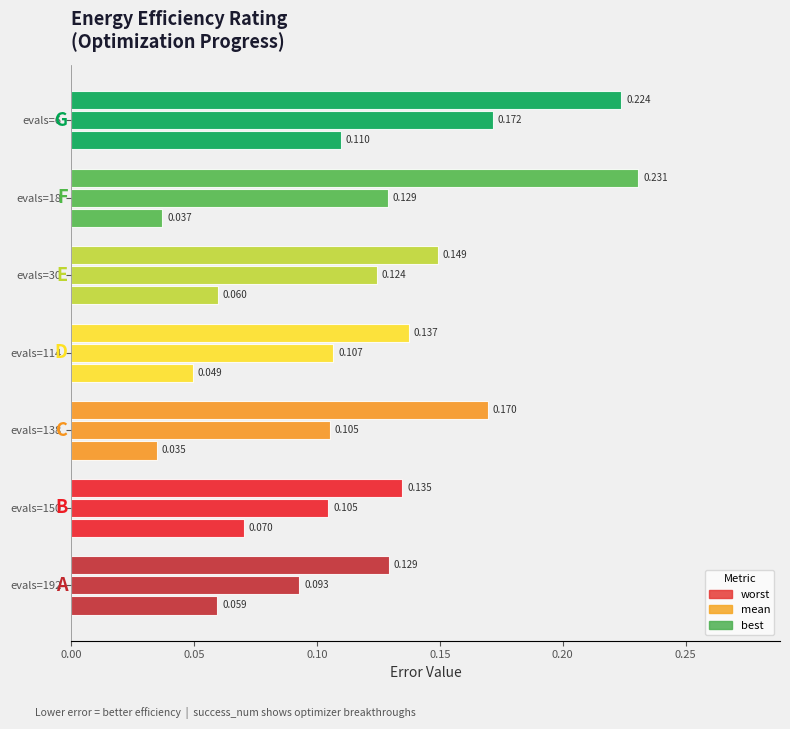

Reading left to right, extract all data points from this chart.

worst: 0.2	0.2	0.1	0.1	0.2	0.1	0.1
mean: 0.2	0.1	0.1	0.1	0.1	0.1	0.1
best: 0.1	0.0	0.1	0.0	0.0	0.1	0.1